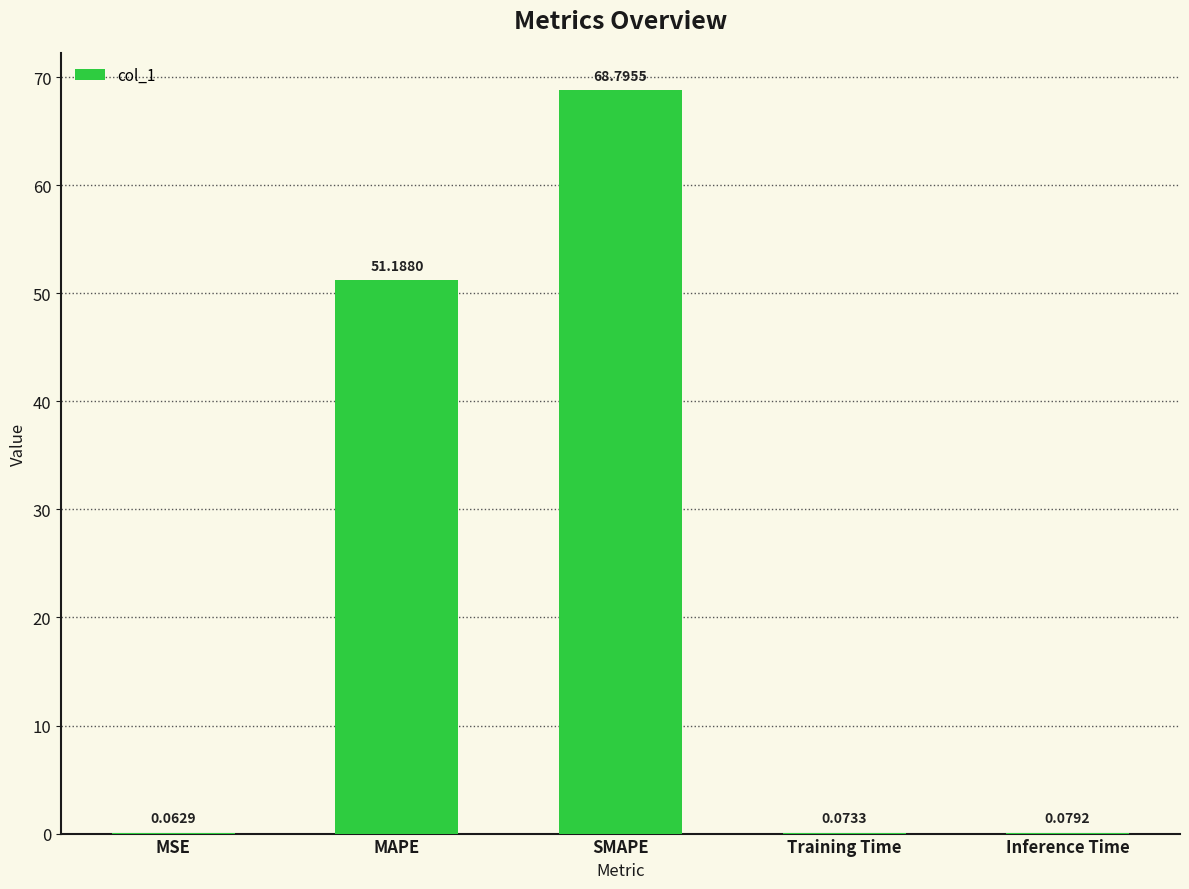

The chart shows a value of 51.2 at MAPE. True or false?

True